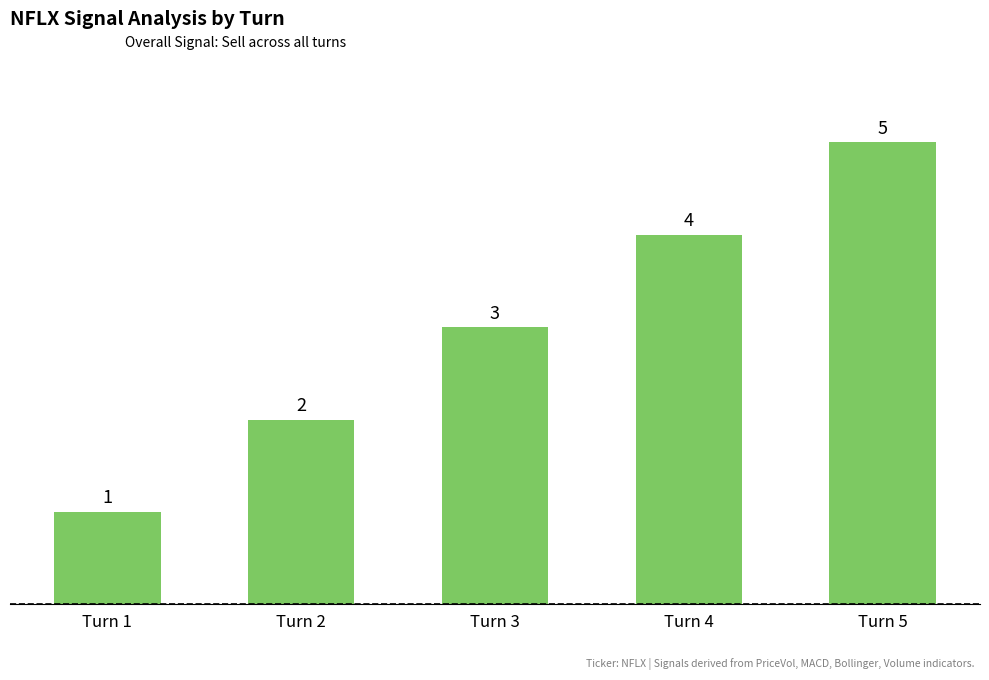

Rank the categories by value from highest to lowest.

Turn 5, Turn 4, Turn 3, Turn 2, Turn 1